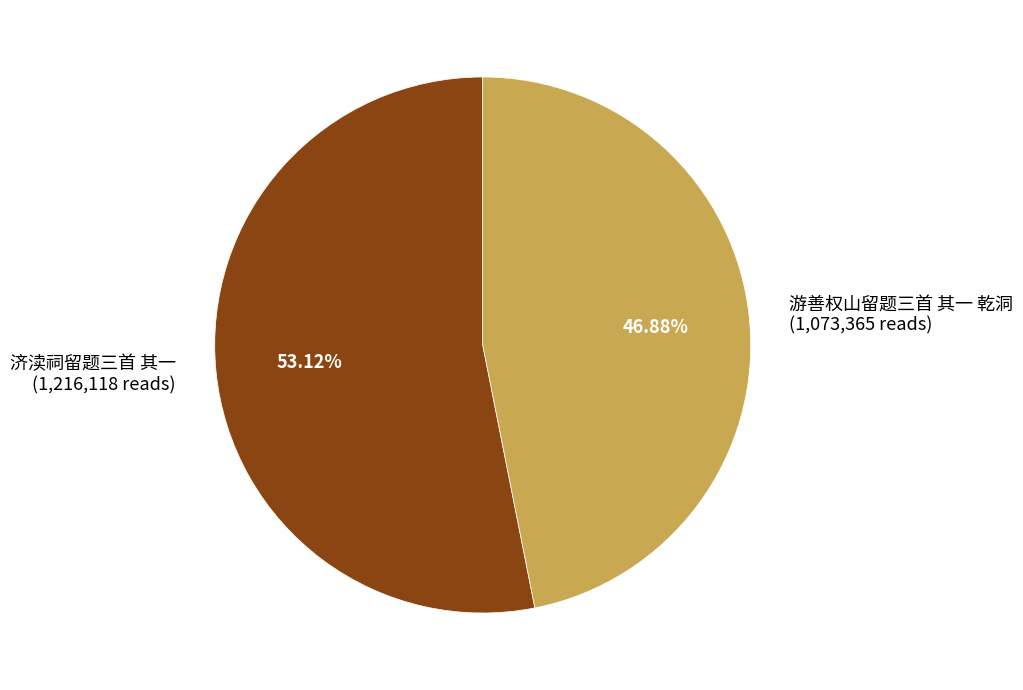

Count the number of slices in the pie.

2